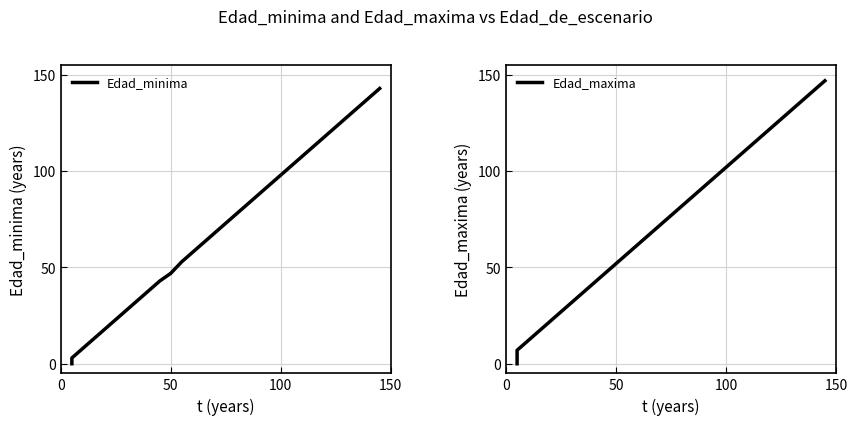

What is the difference between the maximum and minimum values in the Edad_minima series?

143